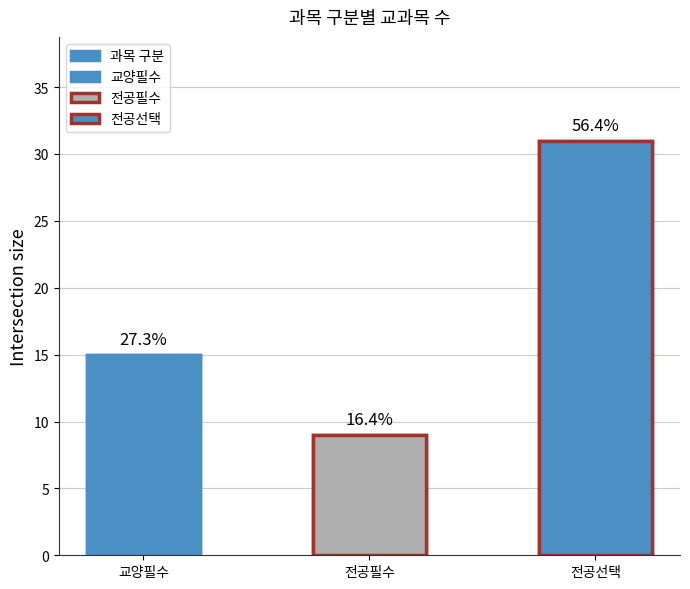

How many values are below 15?

1